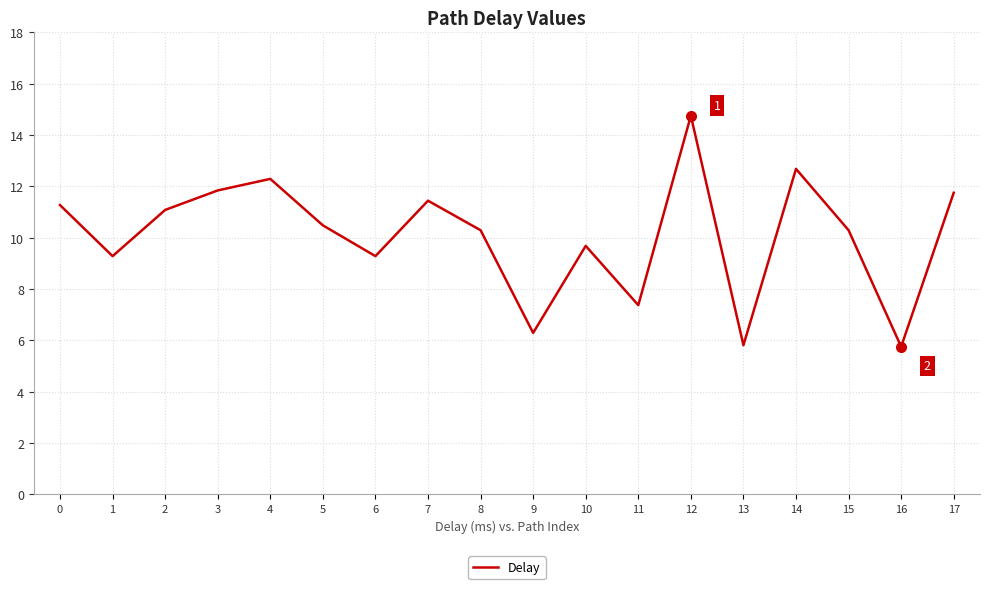

Reading right to left, transcribe all the data shown in this chart.

11.8	5.8	10.3	12.7	5.8	14.8	7.4	9.7	6.3	10.3	11.4	9.3	10.5	12.3	11.8	11.1	9.3	11.3